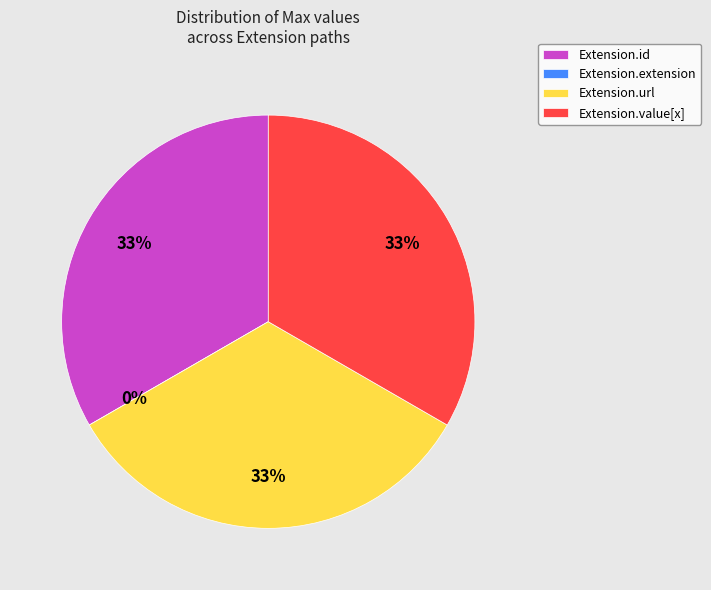

Is Extension.value[x] the majority of the pie?

No